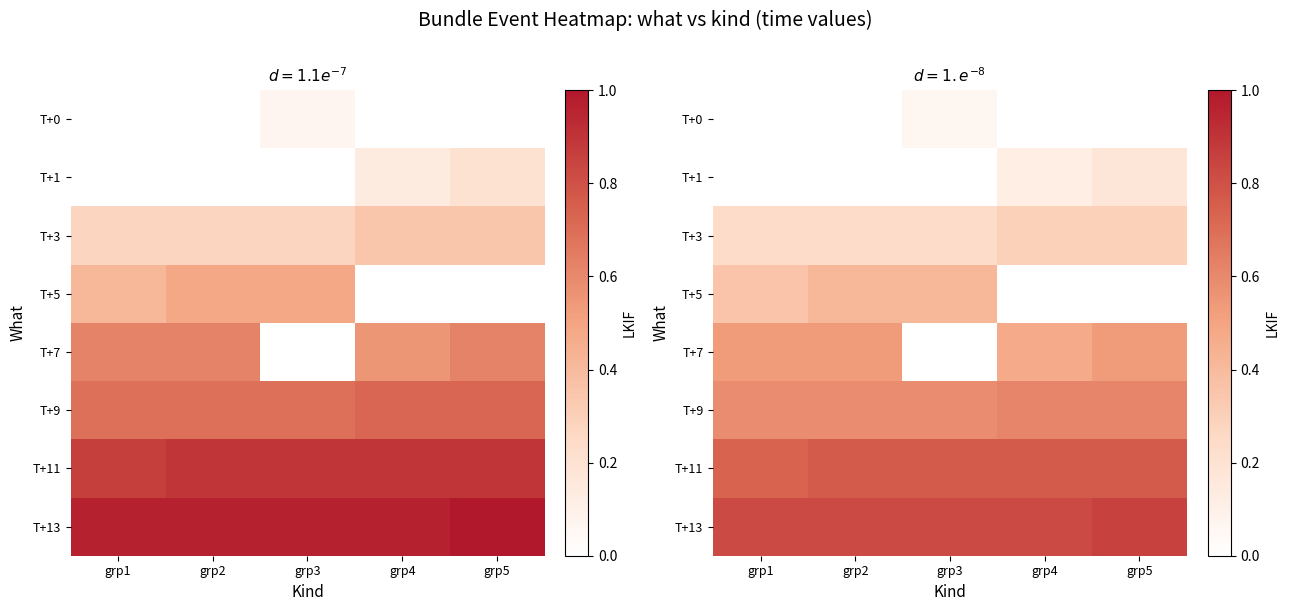

Where is T+5 nearest to the value 0?

grp4